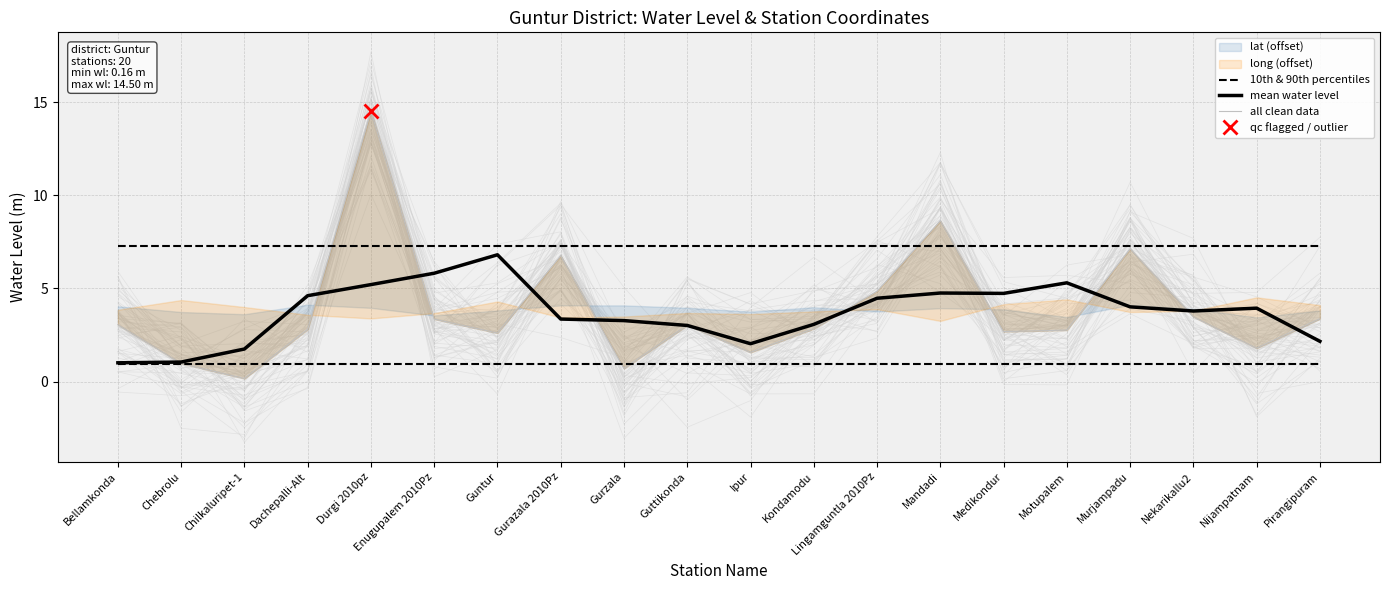

What position from the right is Ipur?

10